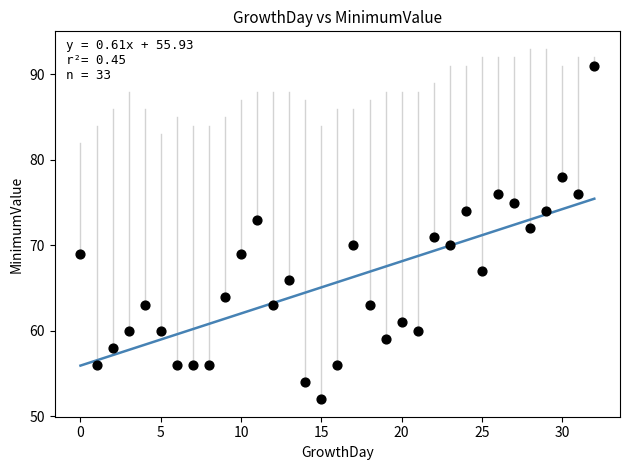

What is the range of Y values (max minus min)?

39